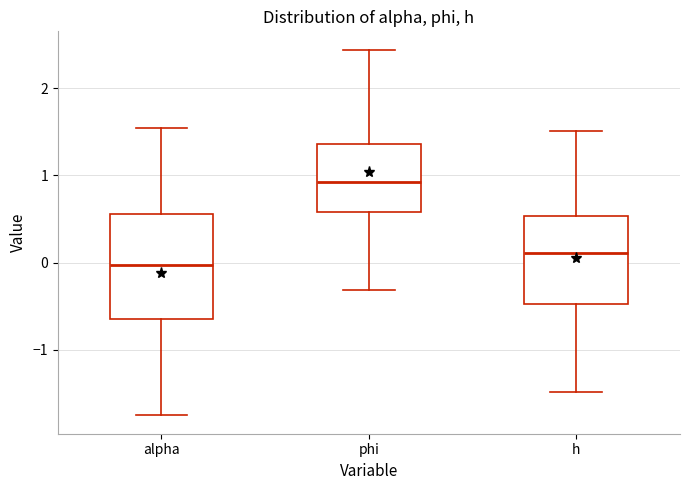

Where does the median line of the box for h sit on the y-axis? The values are not printed on the chart, so give them approximately, as read against the axis.

0.1